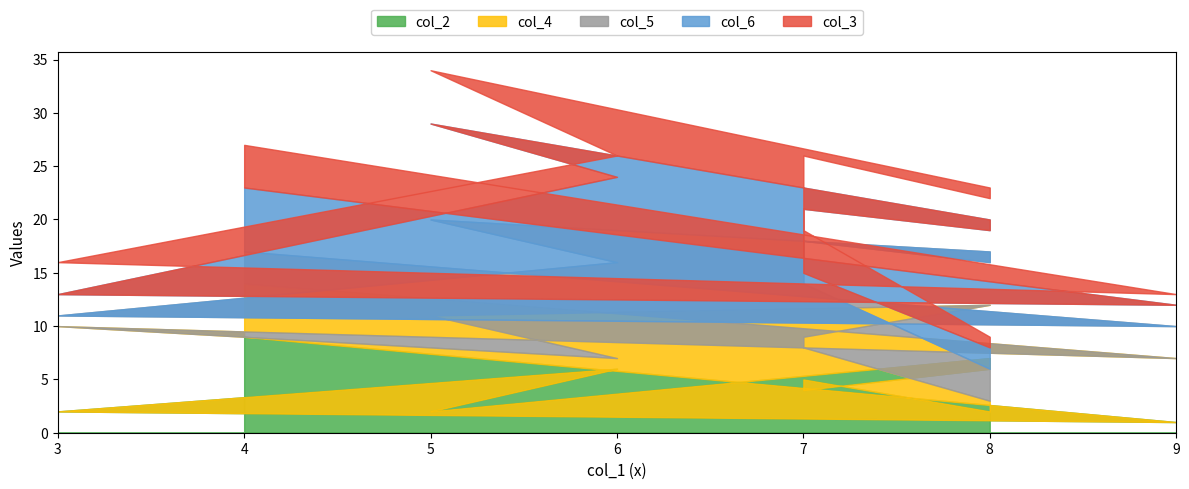

Does the chart have visible grid lines?

No